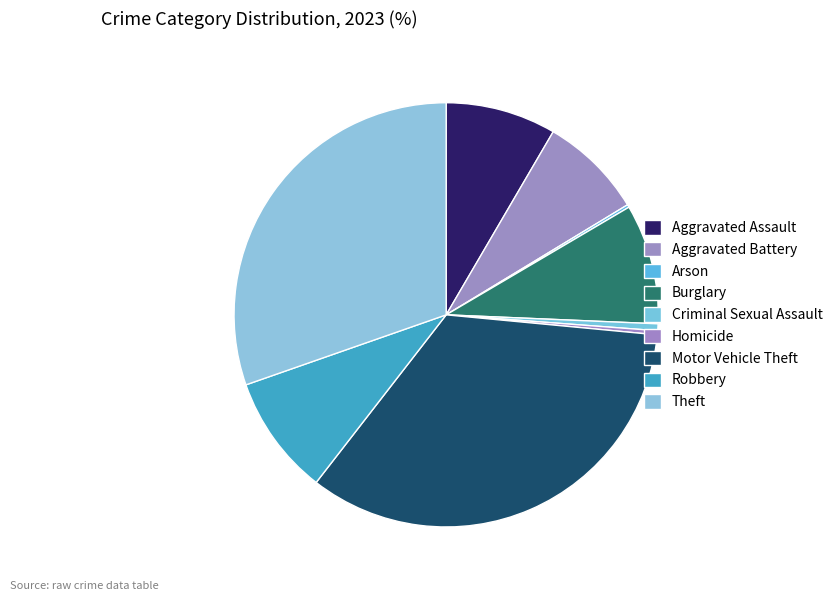

Is there any slice that represents more than half of the pie?

No